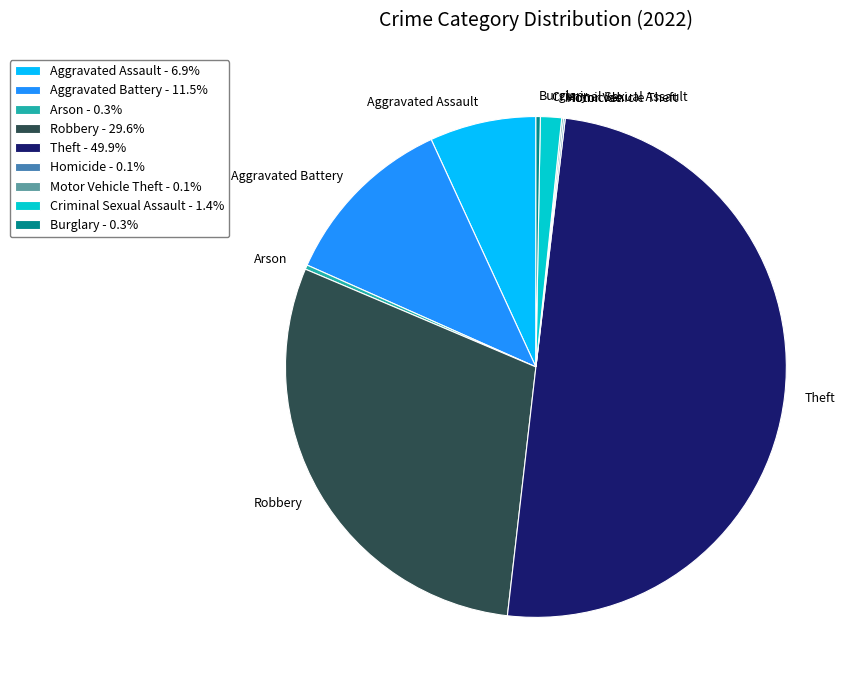

Between Aggravated Assault and Arson, which is larger?

Aggravated Assault